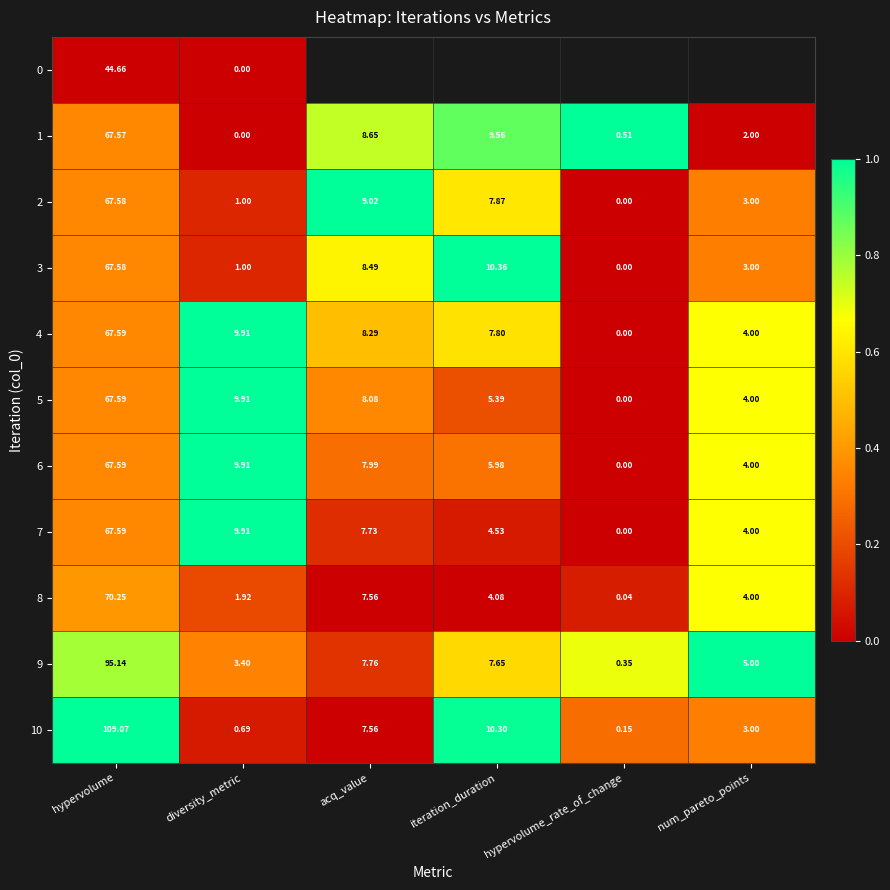

Is the value of 1 at hypervolume greater than the value of 8 at hypervolume_rate_of_change?

Yes